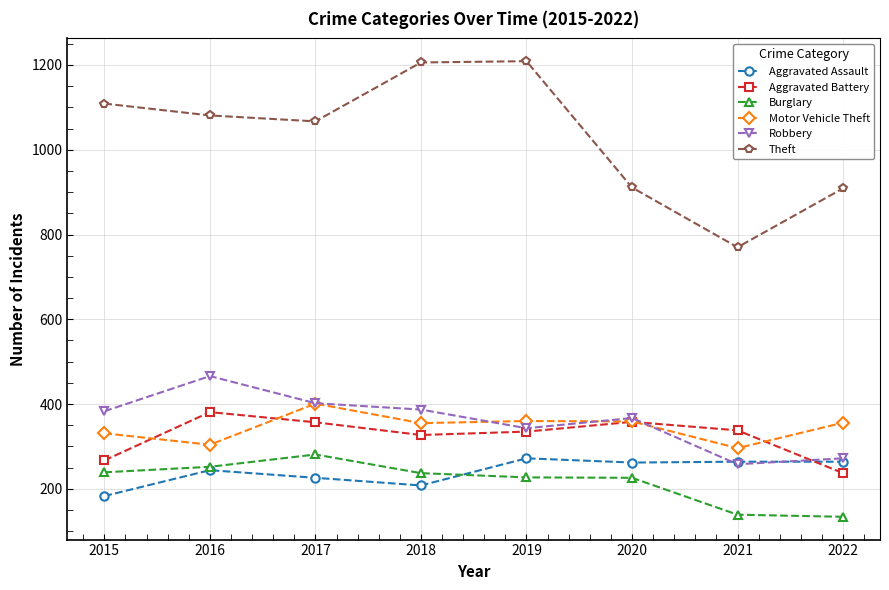

What is the value of the Aggravated Battery point at the 3rd from the left?

357